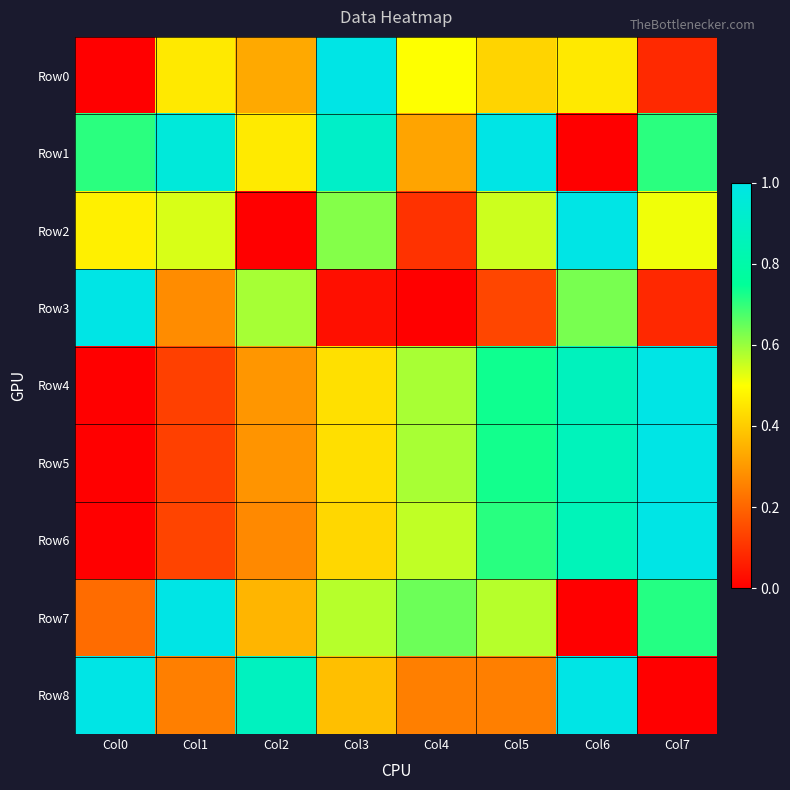

What is the total value across all series at Col3?

4.8